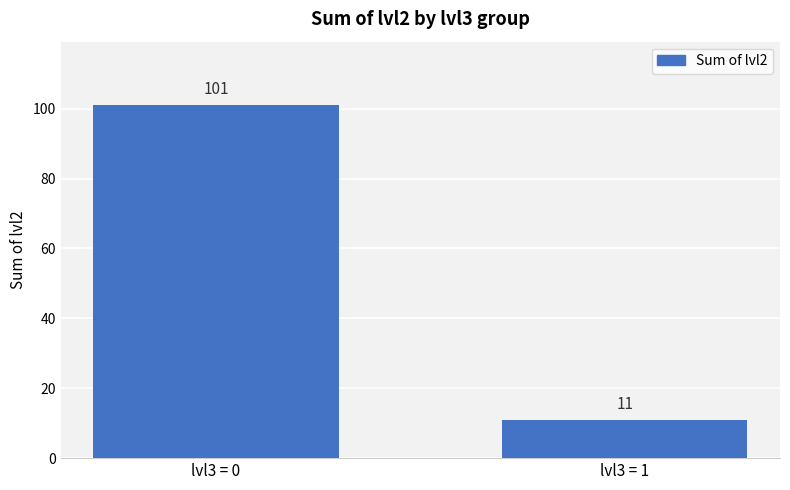

The chart shows a value of 101 at lvl3 = 0. True or false?

True